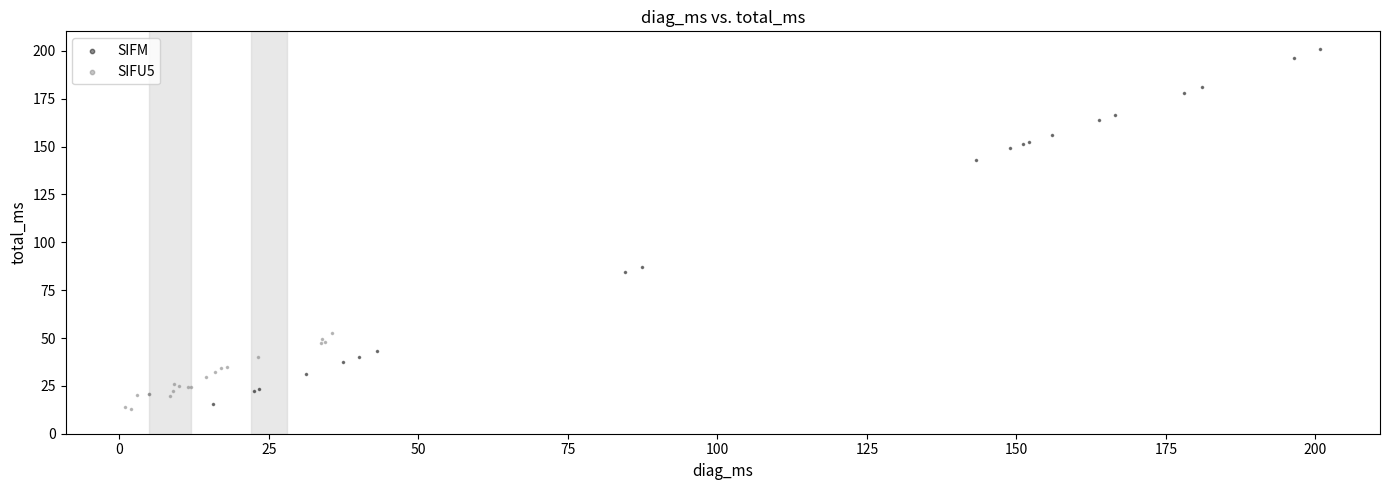

Which series contains the highest Y value?

SIFM